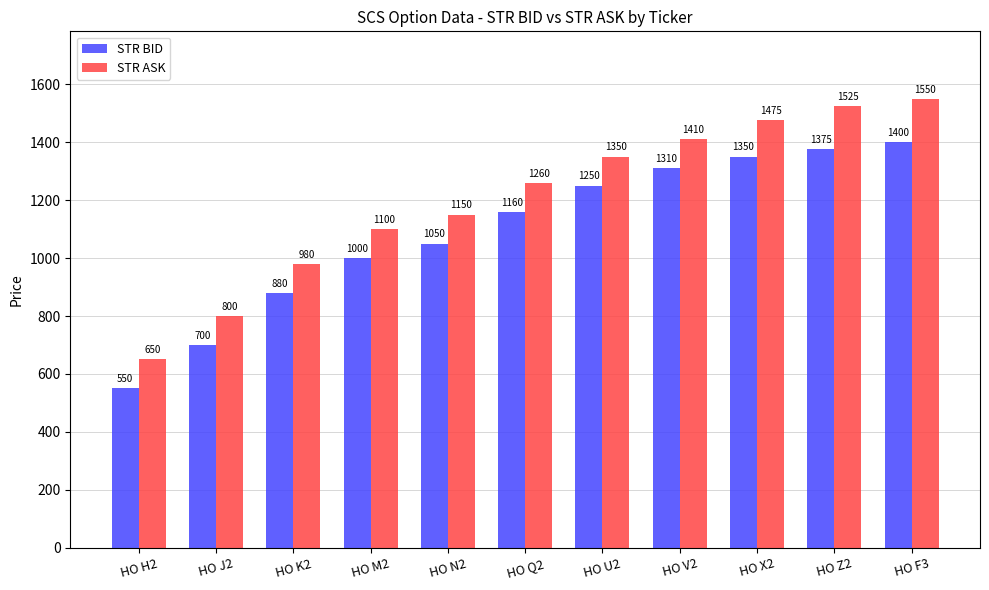

Which label corresponds to the smallest value in the chart?

HO H2